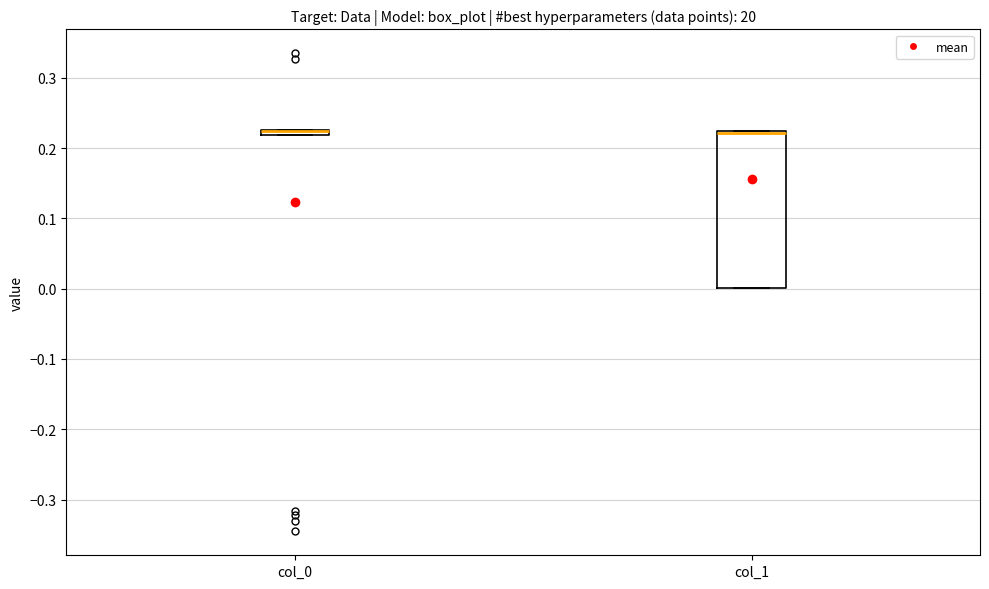

Which box is the tallest, from its lower edge to its upper edge?

col_1